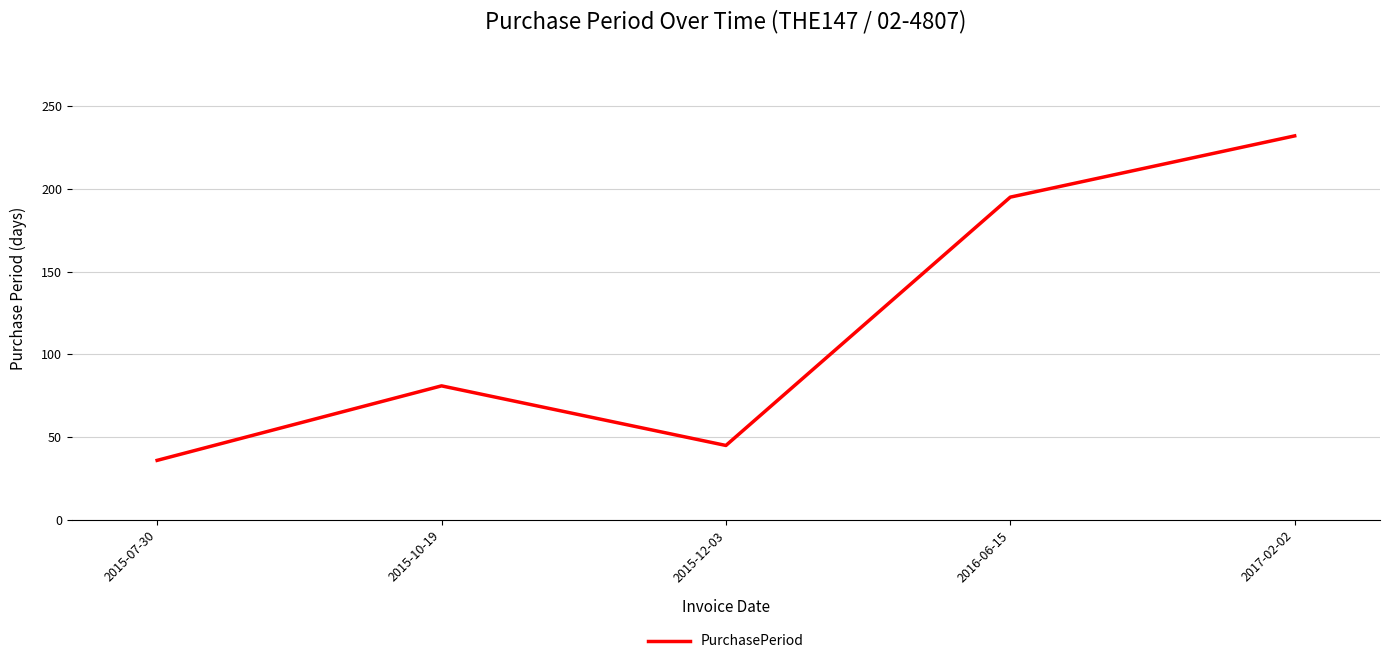

What is the smallest value displayed?

36